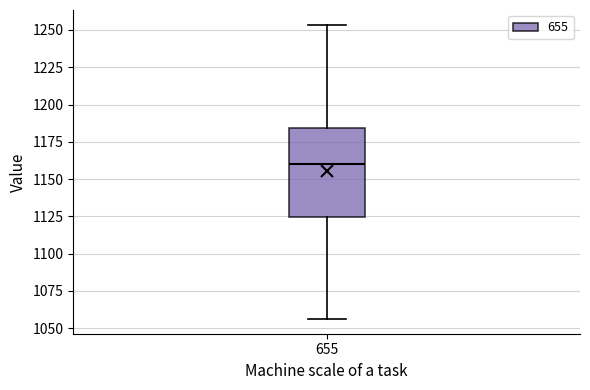

Read this box plot against the y-axis: the position of the median line, the range covered by the box, and the ends of both whiskers. The values are not printed on the chart, so give them approximately, as read against the axis.

median 1160, box 1125 to 1185, whiskers 1055 to 1255